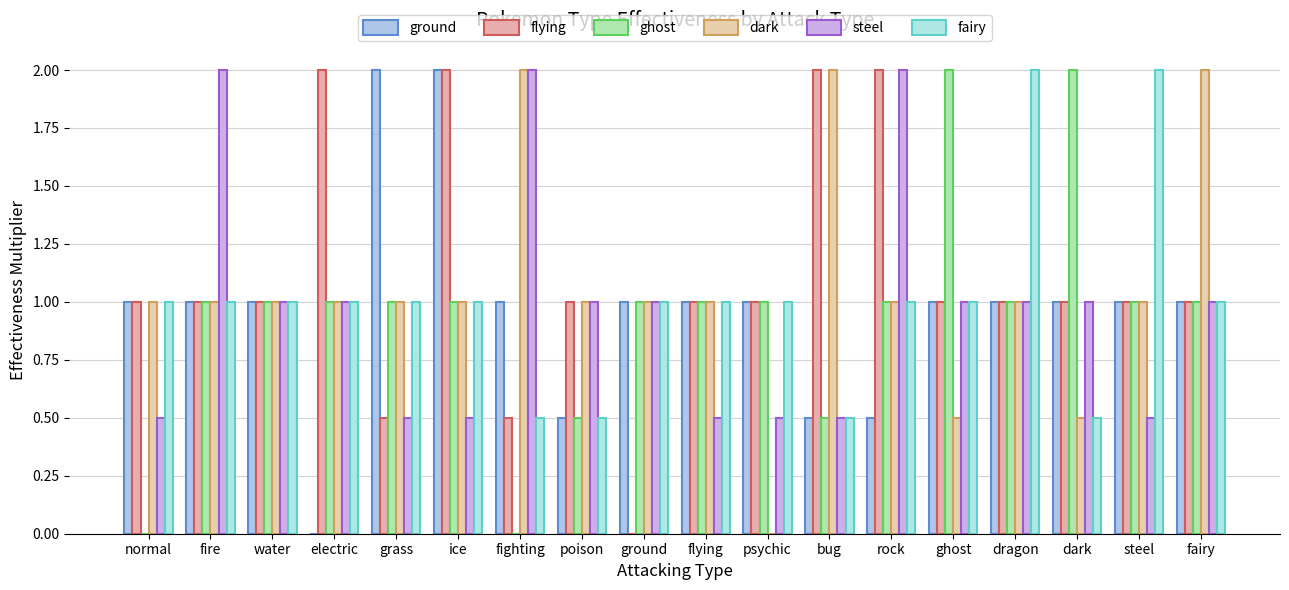

Which has a higher value, dragon or steel?

dragon